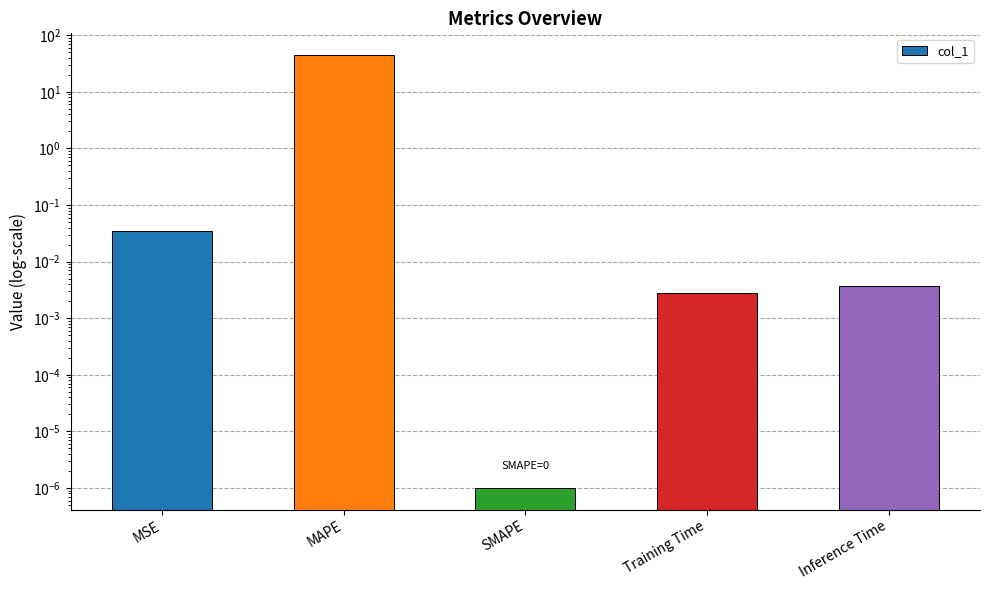

How many data points does each series have?

5